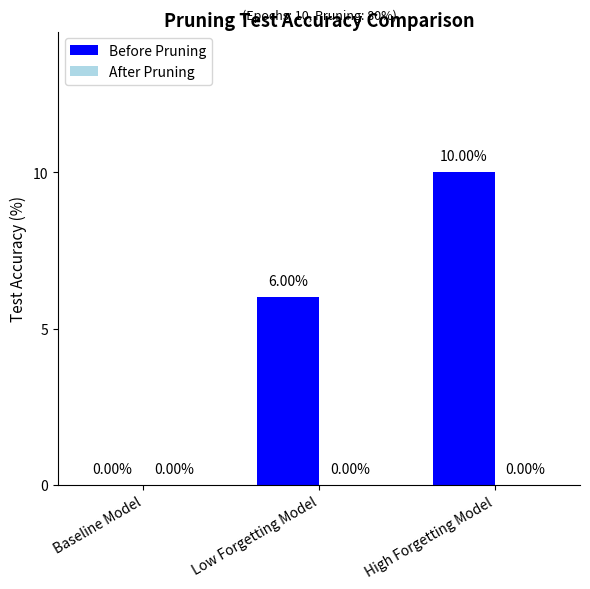

What is the sum of the values at Baseline Model and Low Forgetting Model?

6